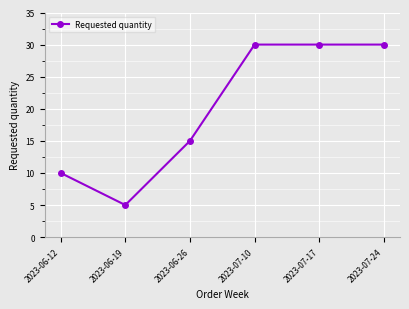

Count the values in the range 10 to 30.

5